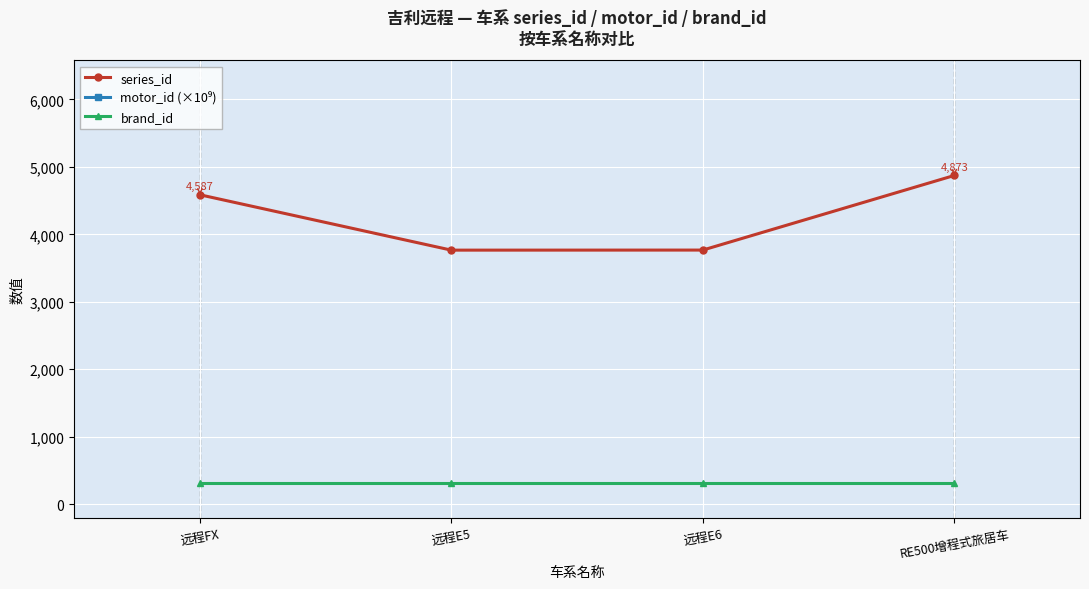

What is the maximum value shown in the chart?

3080048.7